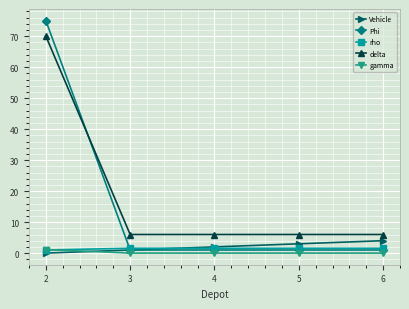

Does the chart display data point markers on the line(s)?

Yes